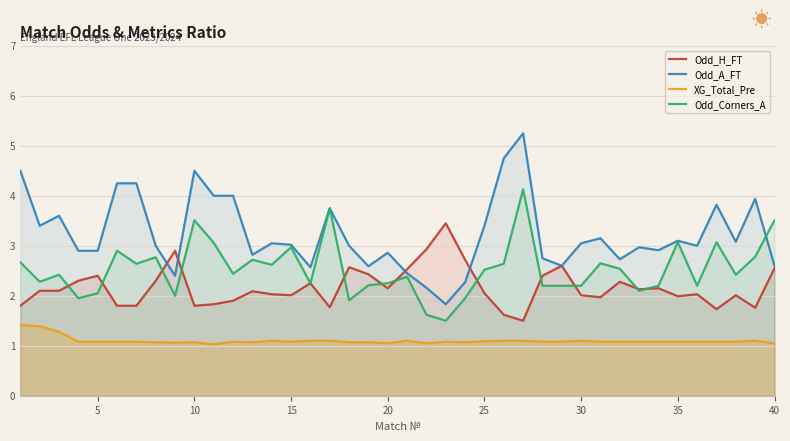

Does the chart display data point markers on the line(s)?

No